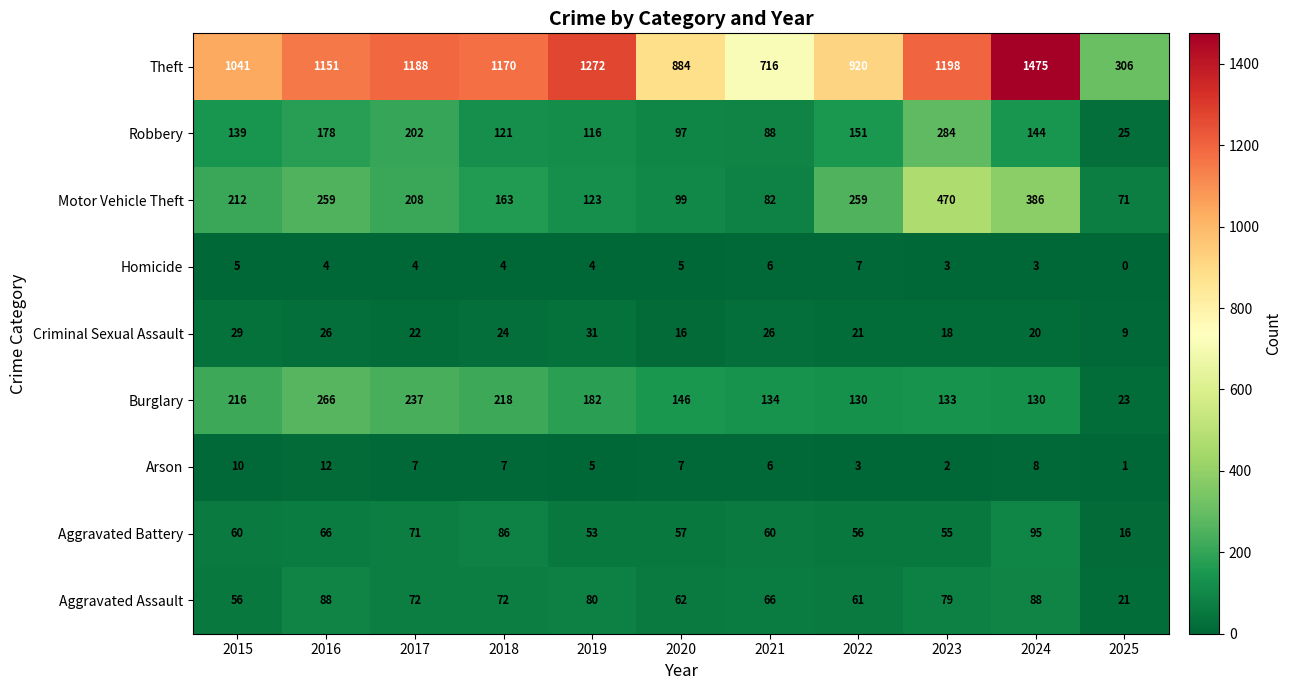

What is the sum of the Burglary values at 2021 and 2019?

316